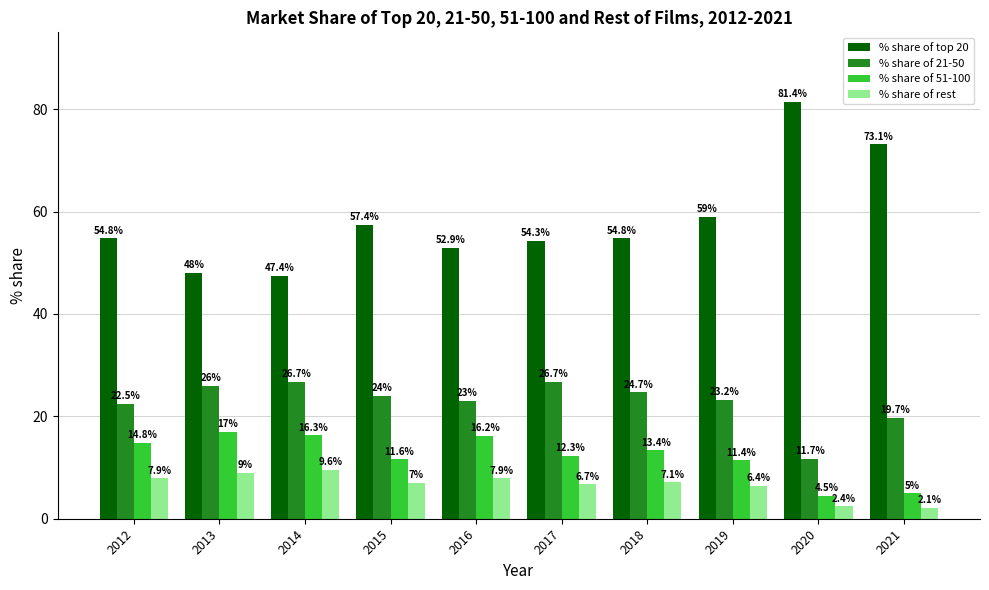

Rank the categories by % share of 51-100 value from lowest to highest.

2020, 2021, 2019, 2015, 2017, 2018, 2012, 2016, 2014, 2013